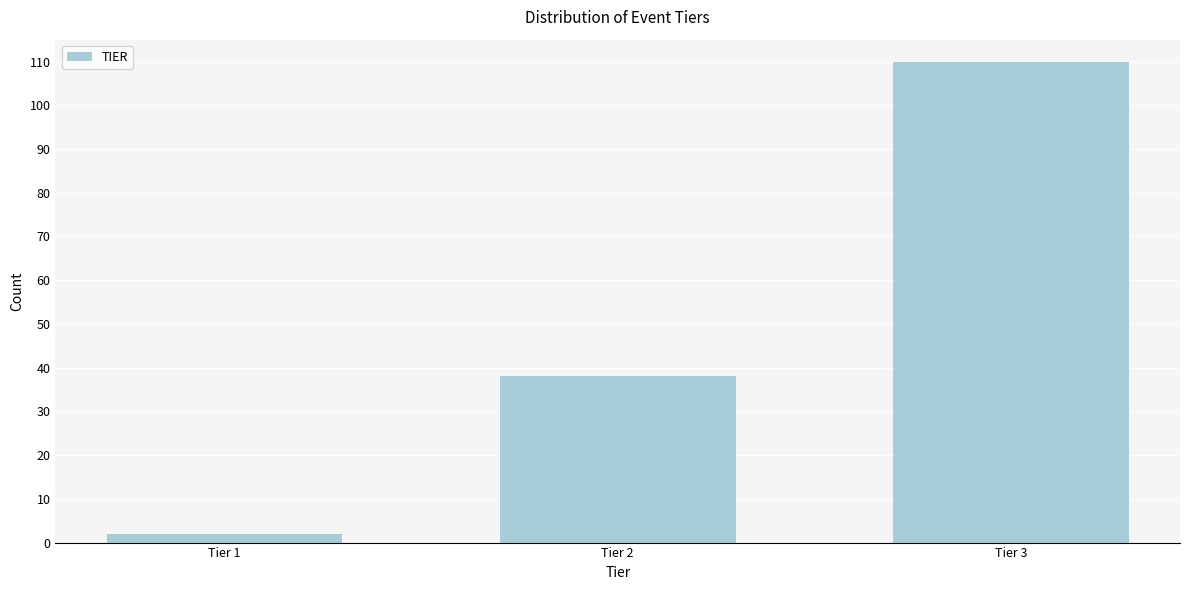

Reading right to left, what are all the values shown in this chart?

Tier 3=110	Tier 2=38	Tier 1=2